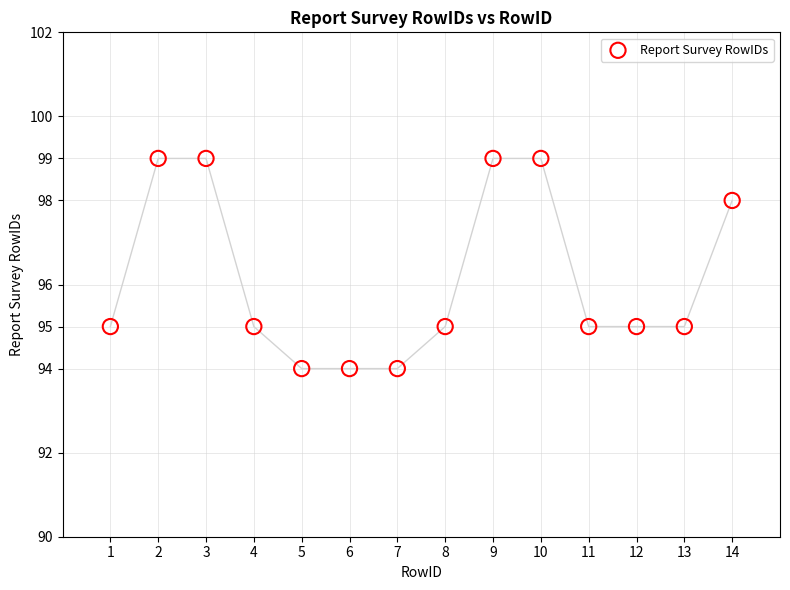

What is the range of Y values (max minus min)?

5